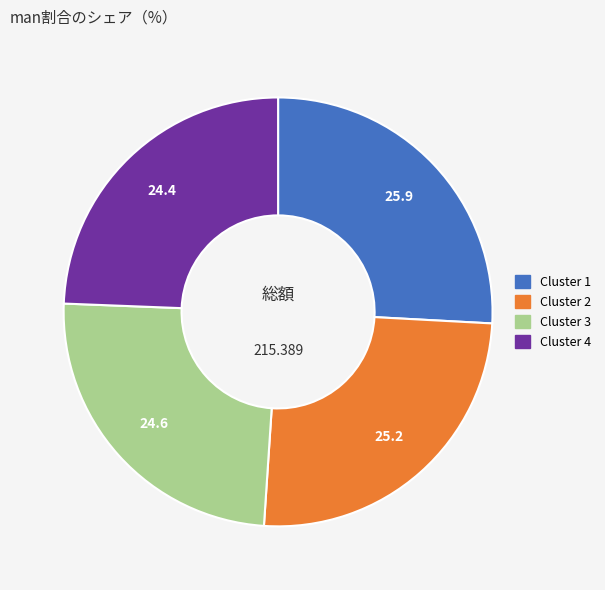

Count the number of slices in the pie.

4